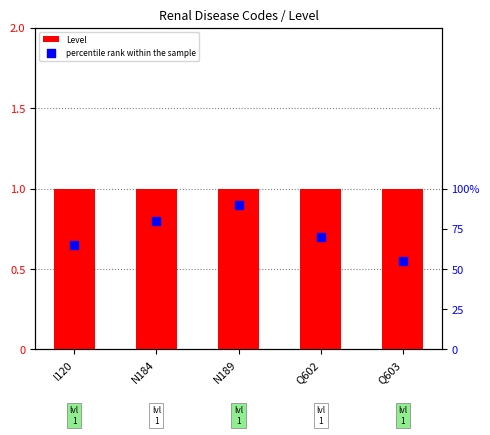

Which series has the largest total across all categories?

percentile rank within the sample